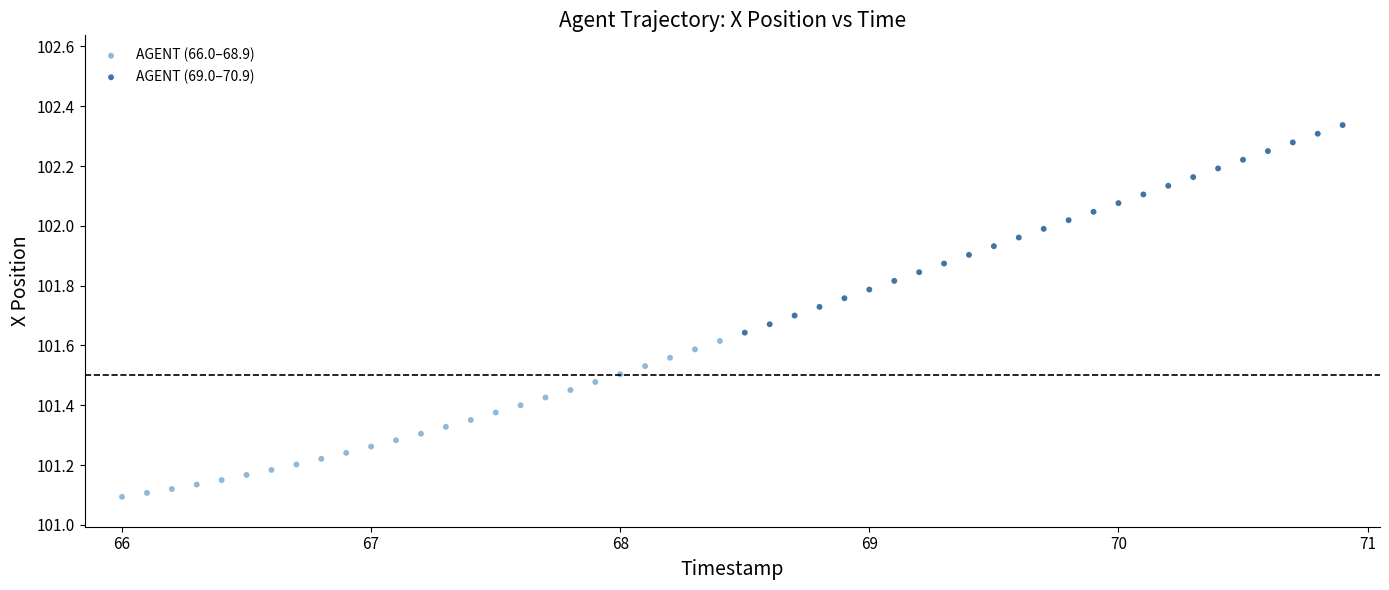

Which series has the largest Y range (max minus min)?

AGENT (69.0–70.9)